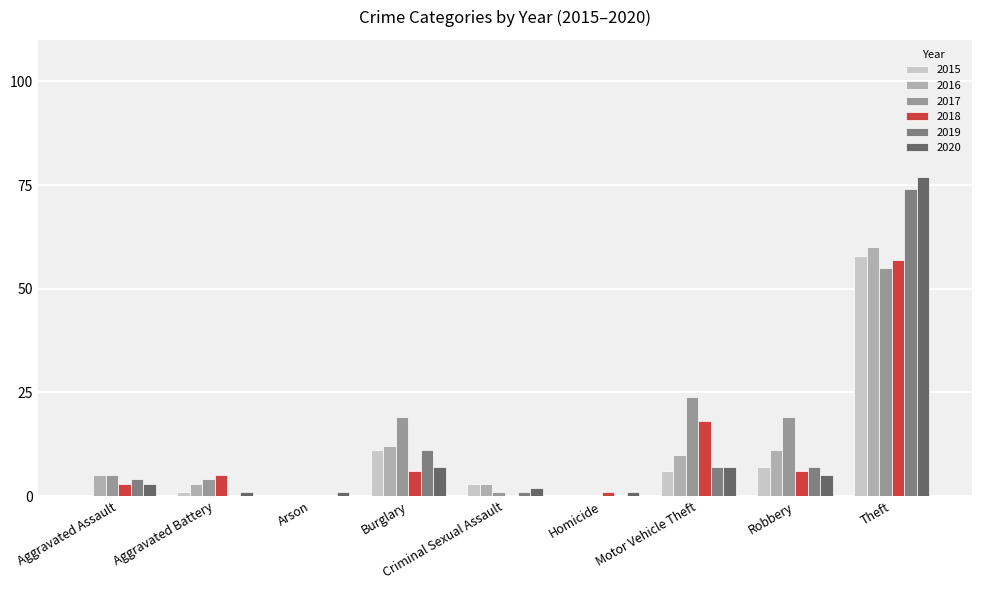

What are all the series names shown in the legend?

2015, 2016, 2017, 2018, 2019, 2020